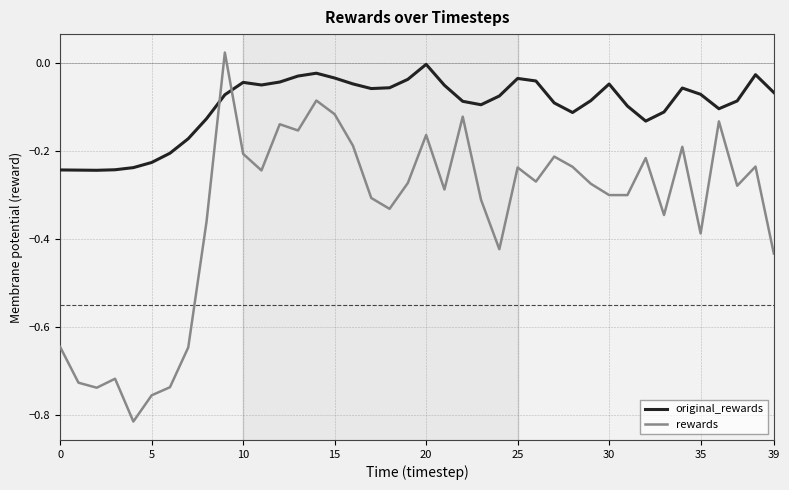

After their last crossing, which series has the higher values: rewards or original_rewards?

original_rewards